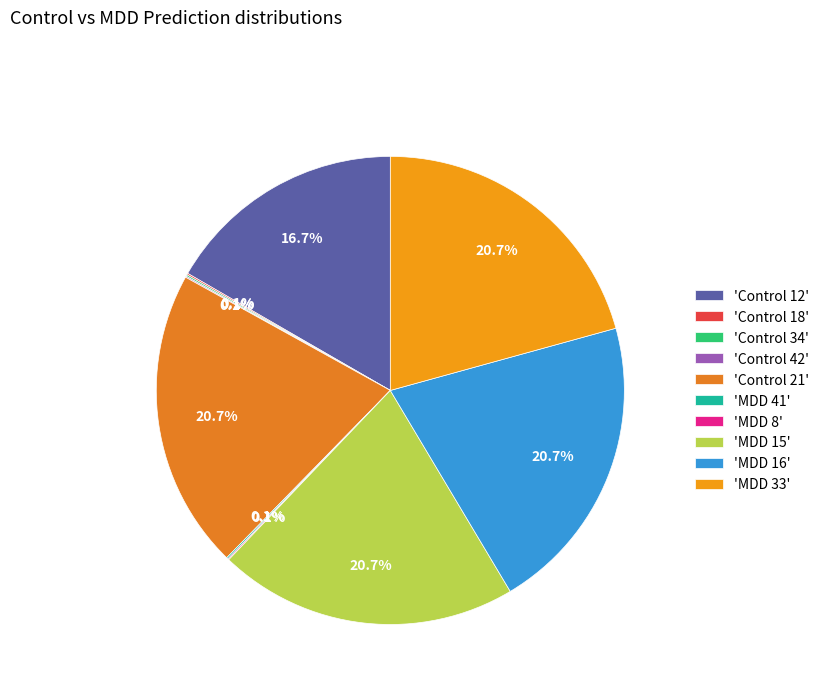

How many slices are in this pie chart?

10